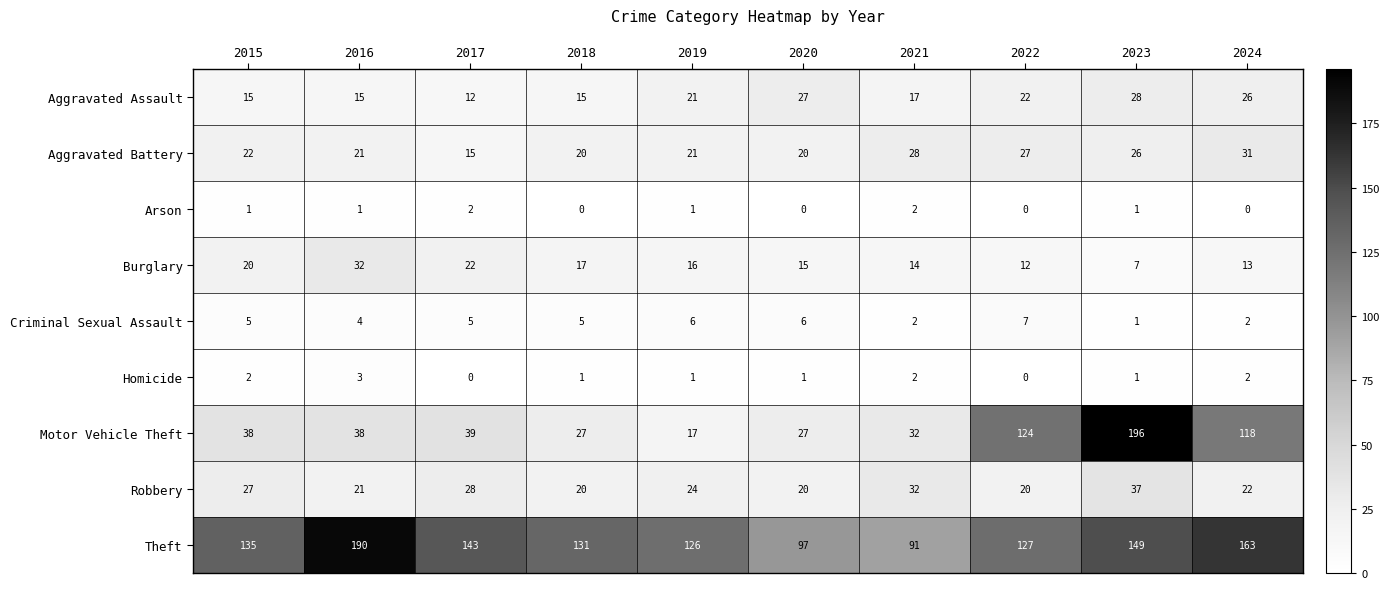

What is the difference between the Theft values at 2020 and 2019?

29